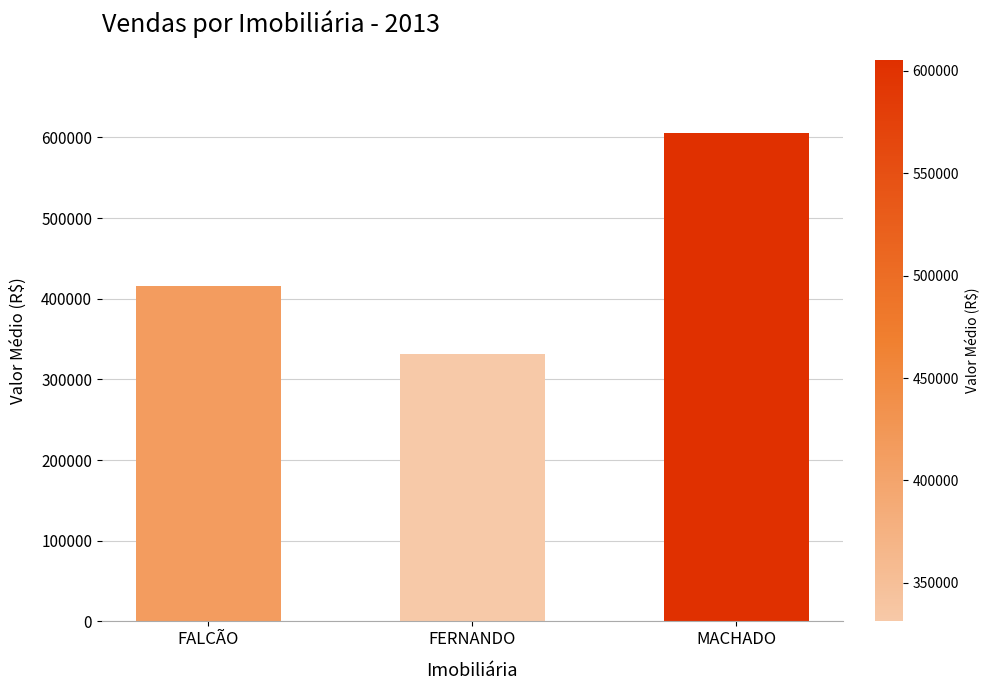

The value at MACHADO is 605500.0. True or false?

True